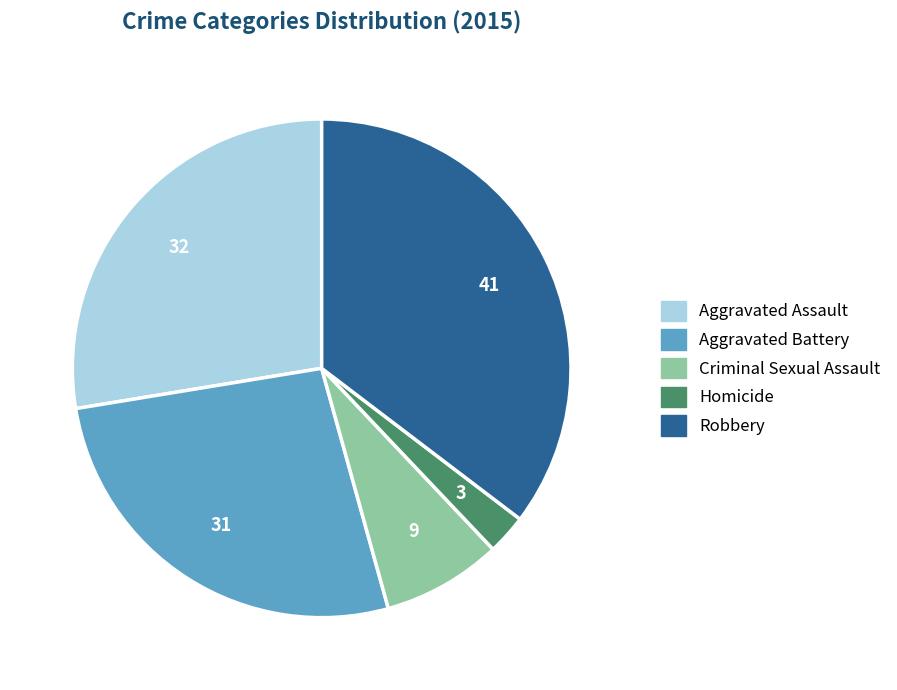

Is Homicide the majority of the pie?

No